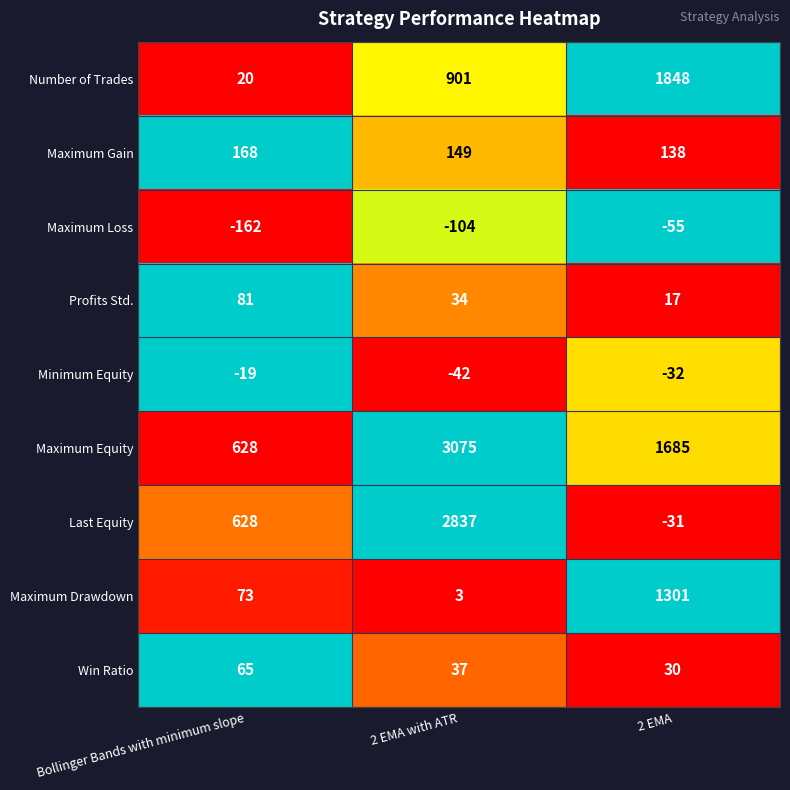

What is the sum of the Minimum Equity values at Bollinger Bands with minimum slope and 2 EMA with ATR?

-61